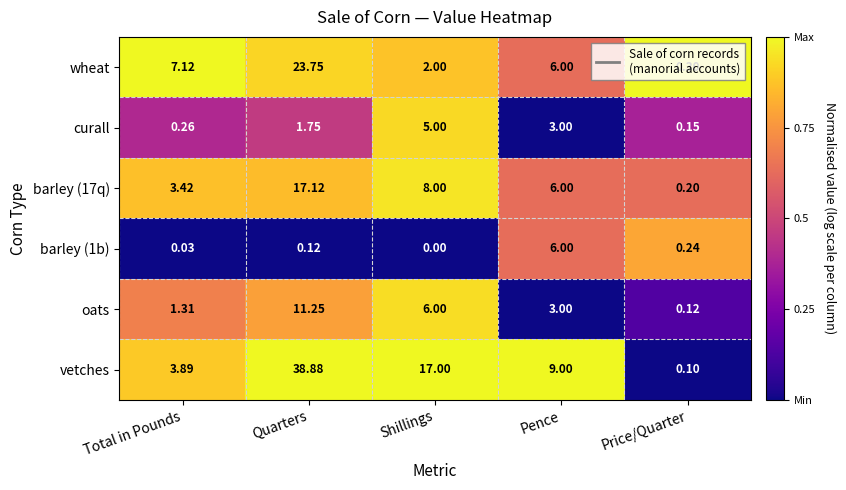

Where is vetches nearest to the value 19?

Shillings